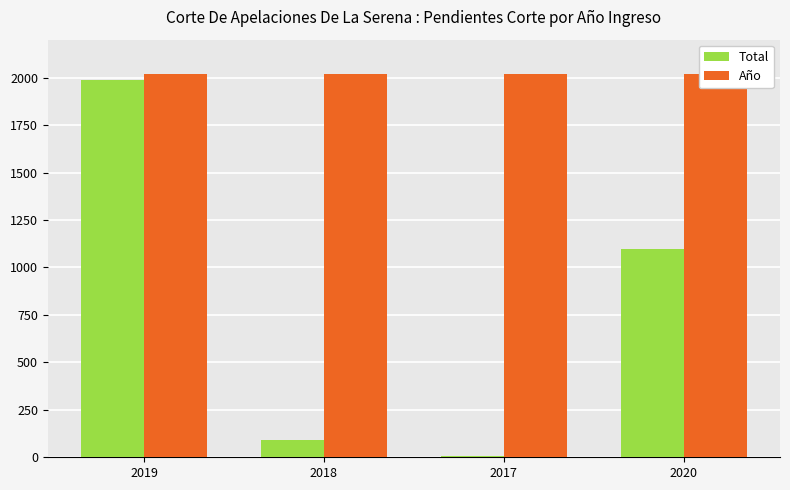

Which series has the largest total across all categories?

Año